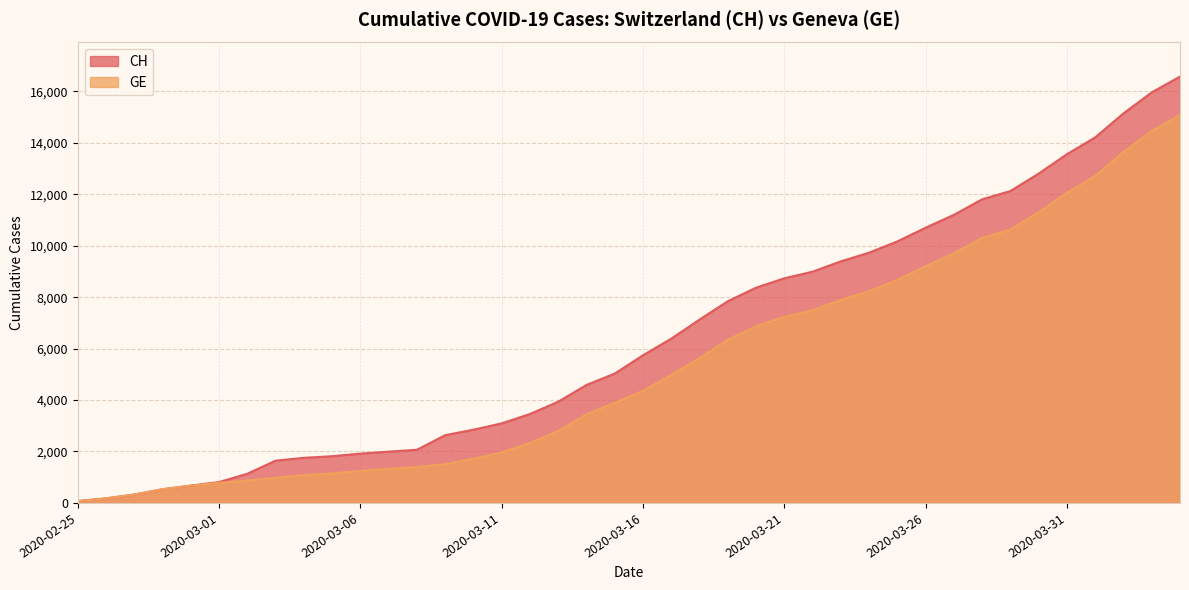

Reading left to right, what are all the values shown in this chart?

CH: 72	178	326	533	673	812	1135	1644	1753	1817	1917	1994	2067	2635	2847	3093	3458	3936	4586	5030	5741	6388	7128	7842	8368	8733	8990	9392	9729	10168	10700	11201	11804	12126	12804	13558	14211	15144	15961	16574
GE: 72	178	326	533	673	782	870	978	1085	1149	1246	1323	1396	1509	1721	1967	2332	2800	3450	3894	4359	4976	5631	6345	6871	7236	7493	7895	8232	8671	9203	9704	10307	10629	11307	12061	12714	13647	14464	15077